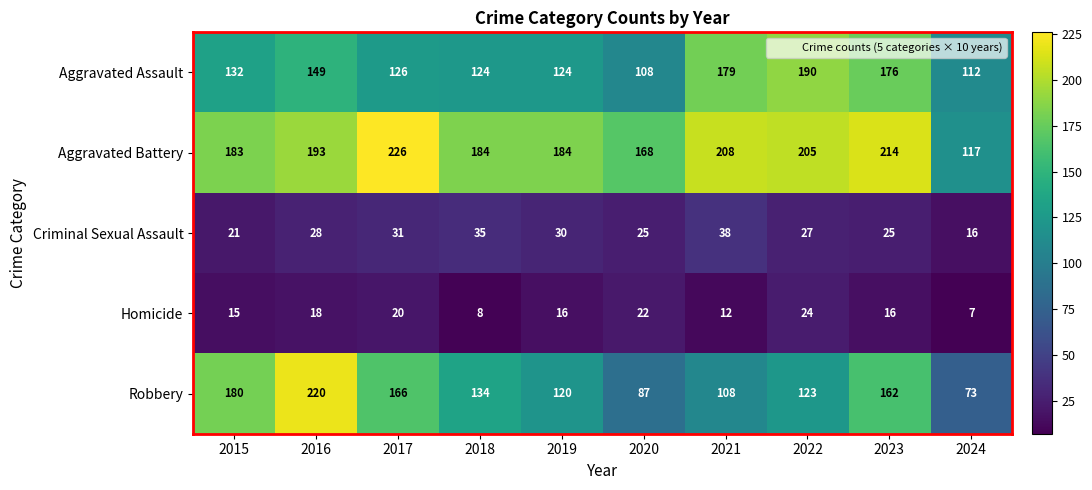

The value of Aggravated Battery at 2022 is 205. True or false?

True